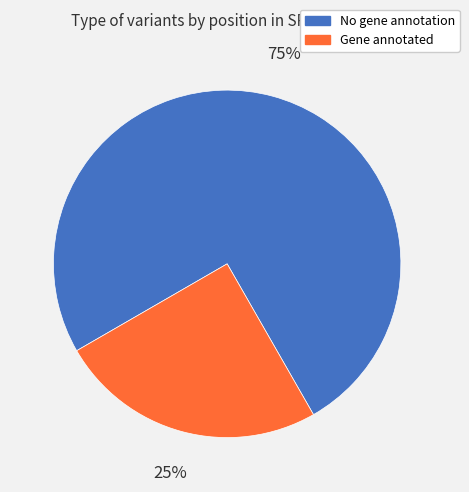

Do Gene annotated and No gene annotation together represent more than half of the pie?

Yes